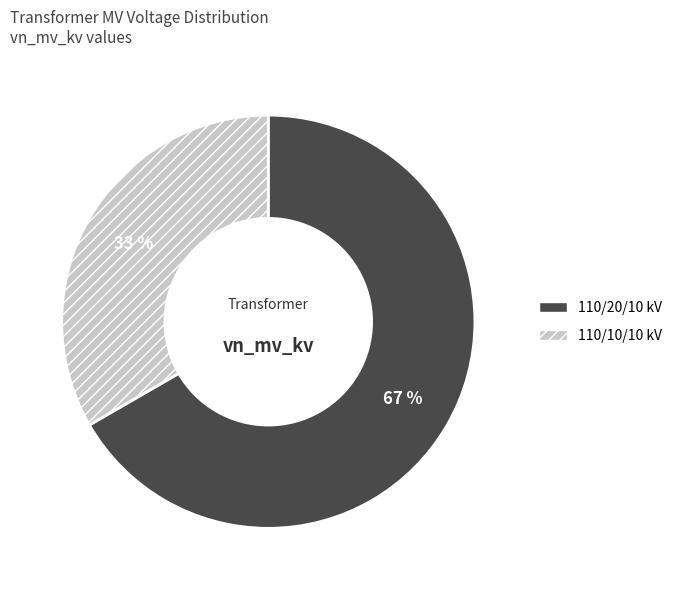

To the nearest percent, what is the average slice percentage?

50%